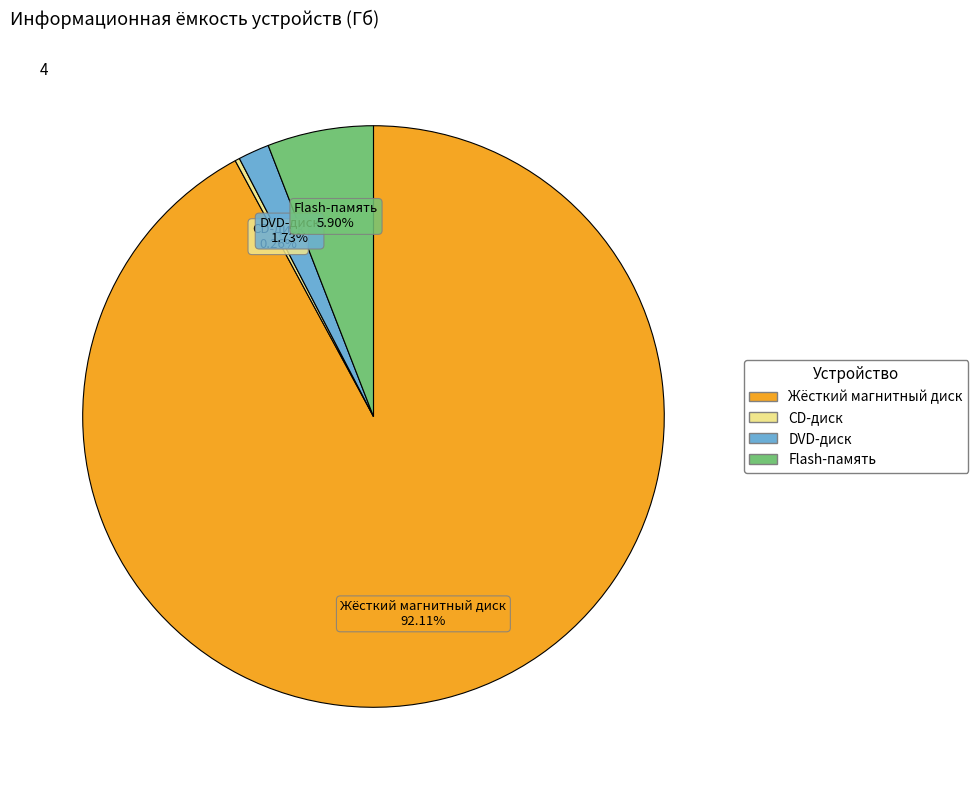

The Жёсткий магнитный диск slice represents 92% of the pie. True or false?

True